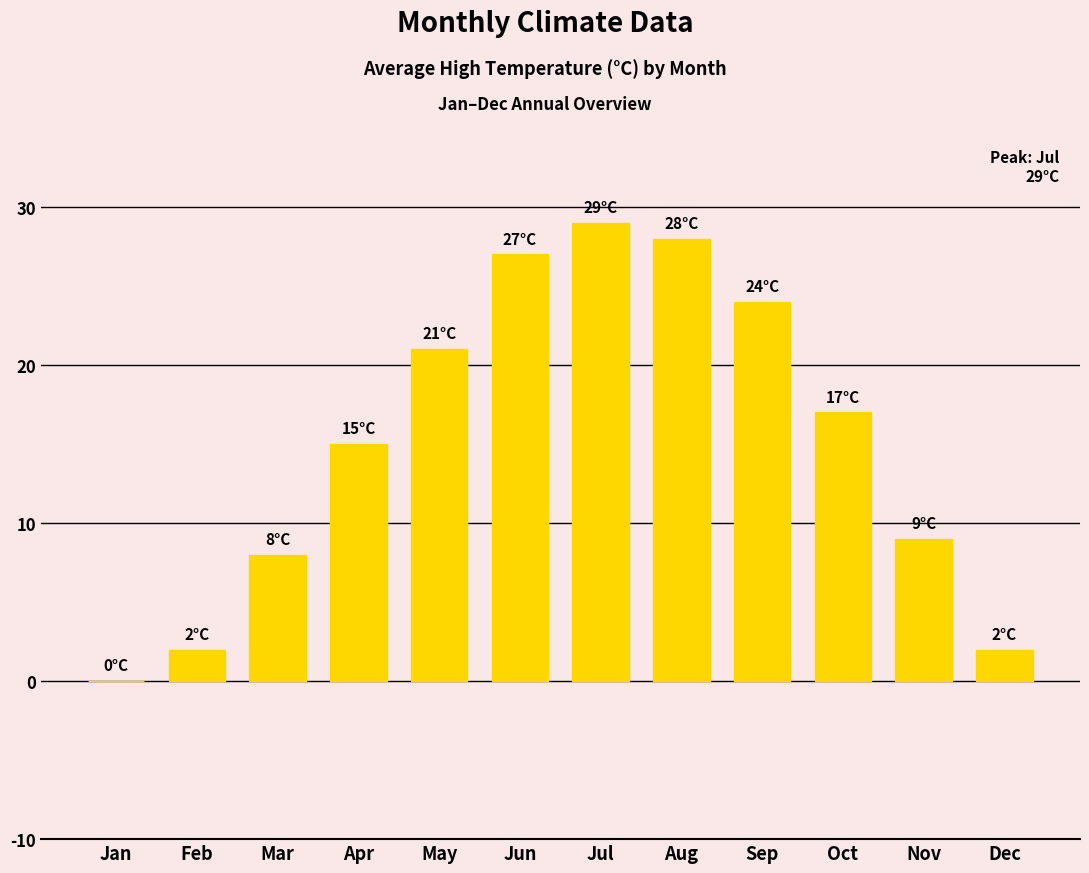

Which has a higher value, Aug or Sep?

Aug